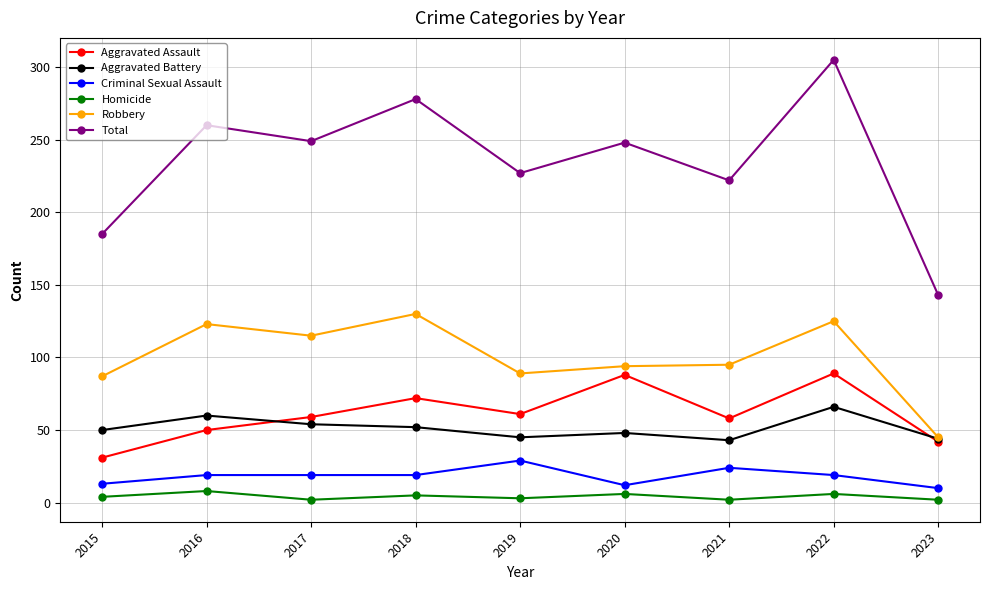

What are all the series names shown in the legend?

Aggravated Assault, Aggravated Battery, Criminal Sexual Assault, Homicide, Robbery, Total